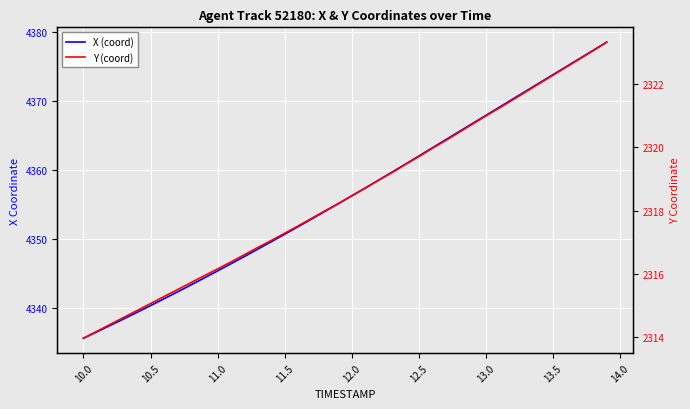

What is the greatest value displayed?

4378.5